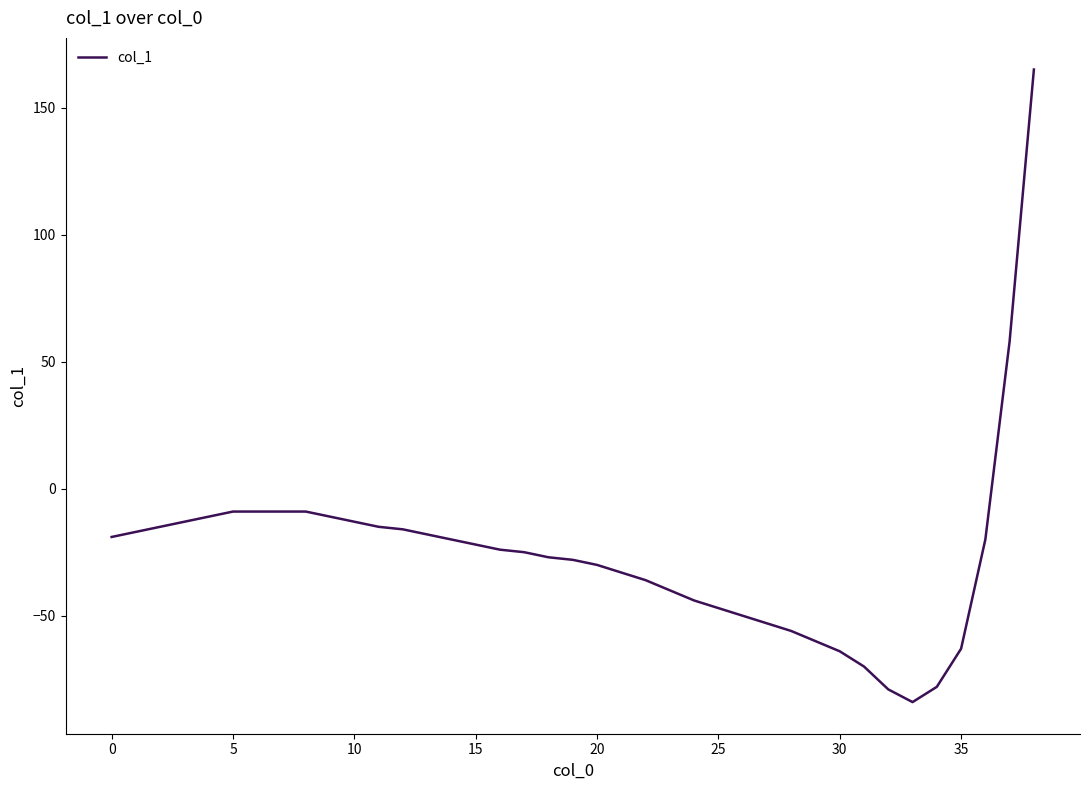

What is the difference between the maximum and minimum values?

249